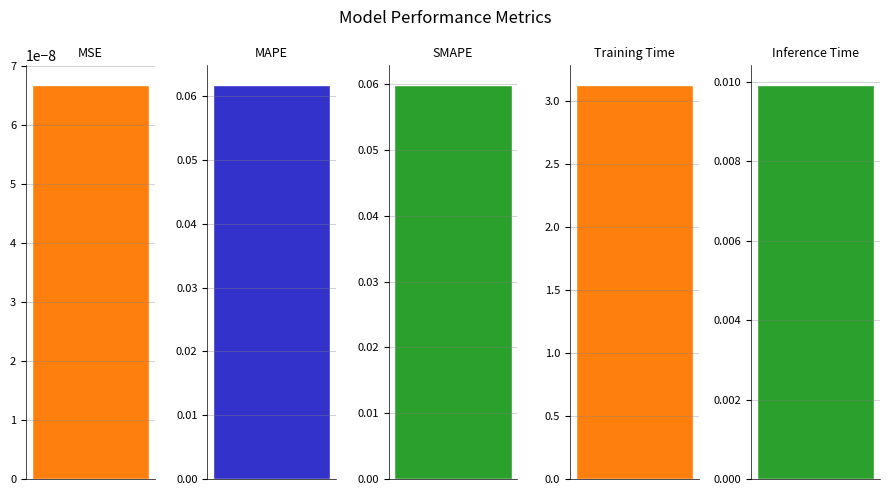

What is the label of the 4th bar from the left?

Training Time